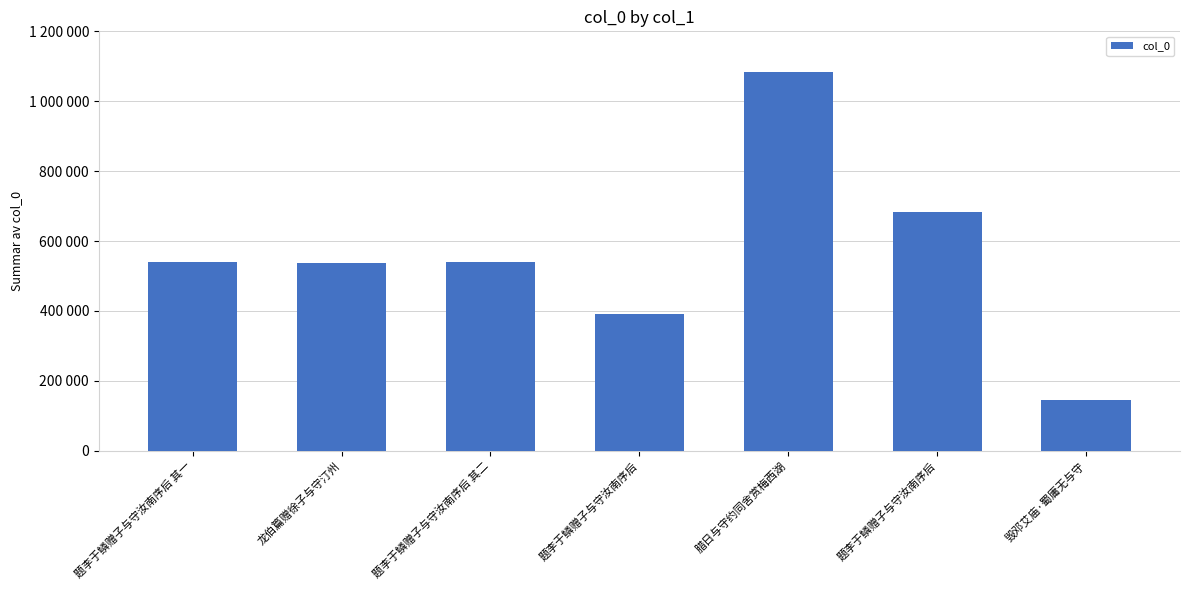

List the labels in order of value, smallest first.

毁邓艾庙·蜀庸无与守, 题李于鳞赠子与守汝南序后, 龙伯篇赠徐子与守汀州, 题李于鳞赠子与守汝南序后 其一, 题李于鳞赠子与守汝南序后 其二, 题李于鳞赠子与守汝南序后, 腊日与守约同舍赏梅西湖